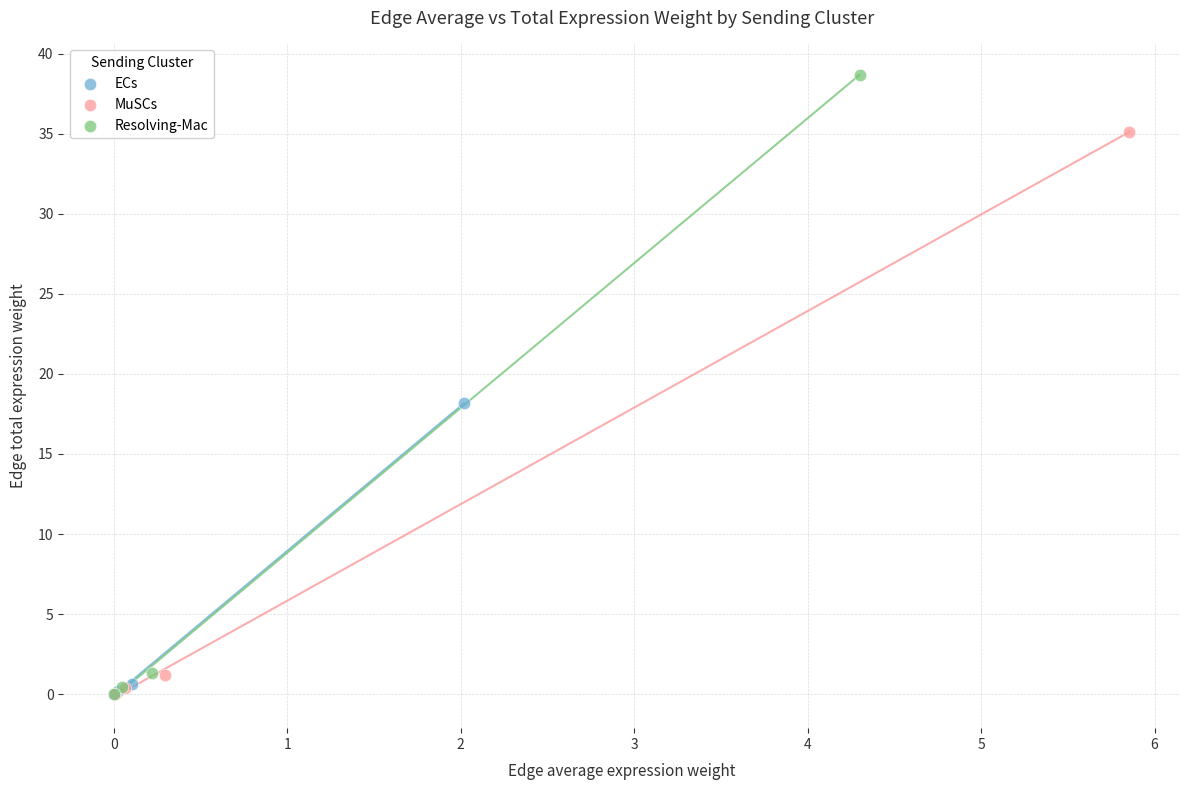

Which series has the widest spread of Y values?

Resolving-Mac